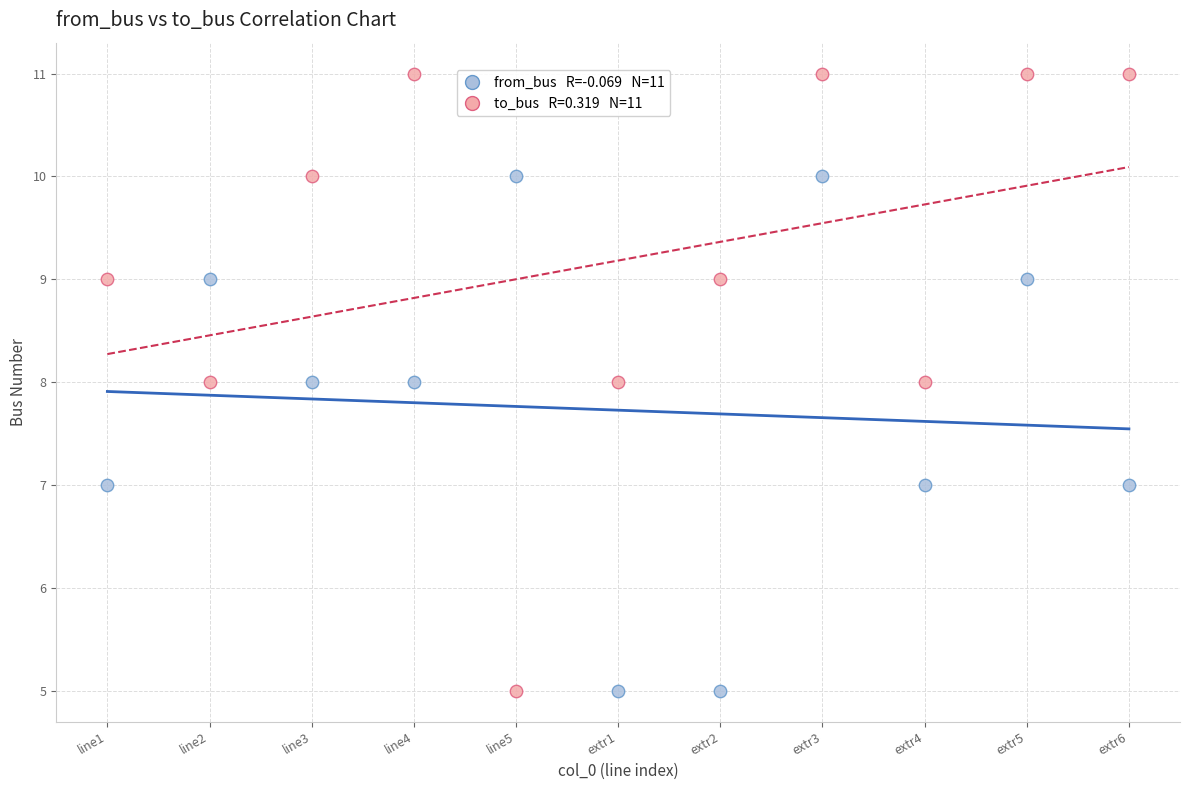

Across all data points, what is the range of Y values (max minus min)?

6